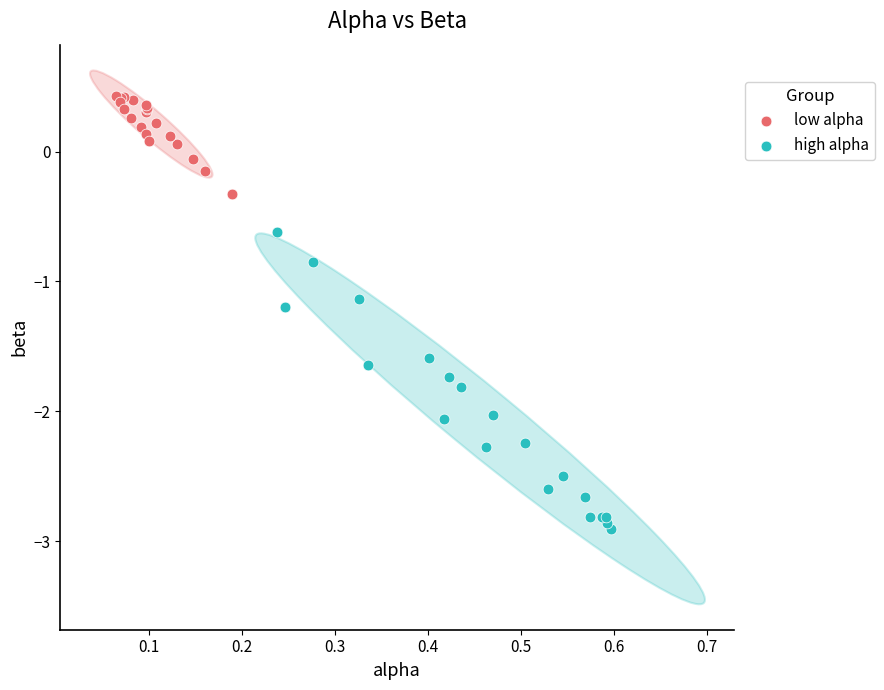

Which series reaches the maximum Y coordinate?

low alpha